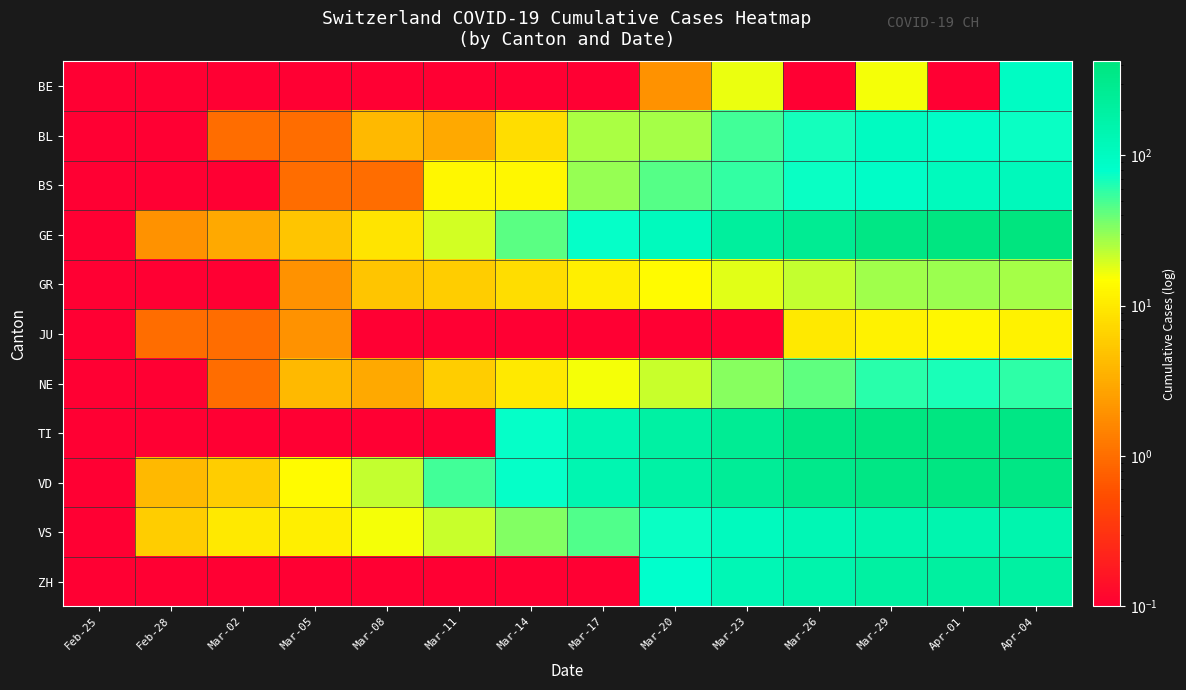

Reading left to right, what are all the values shown in this chart?

BE: Feb-25=0.1	Feb-28=0.1	Mar-02=0.1	Mar-05=0.1	Mar-08=0.1	Mar-11=0.1	Mar-14=0.1	Mar-17=0.1	Mar-20=2.0	Mar-23=17.0	Mar-26=0.1	Mar-29=16.0	Apr-01=0.1	Apr-04=94.0
BL: Feb-25=0.1	Feb-28=0.1	Mar-02=1.0	Mar-05=1.0	Mar-08=4.0	Mar-11=3.0	Mar-14=8.0	Mar-17=26.0	Mar-20=27.0	Mar-23=51.0	Mar-26=68.0	Mar-29=99.0	Apr-01=86.0	Apr-04=73.0
BS: Feb-25=0.1	Feb-28=0.1	Mar-02=0.1	Mar-05=1.0	Mar-08=1.0	Mar-11=13.0	Mar-14=13.0	Mar-17=30.0	Mar-20=45.0	Mar-23=56.0	Mar-26=74.0	Mar-29=87.0	Apr-01=108.0	Apr-04=112.0
GE: Feb-25=0.1	Feb-28=2.0	Mar-02=3.0	Mar-05=5.0	Mar-08=9.0	Mar-11=20.0	Mar-14=43.0	Mar-17=75.0	Mar-20=109.0	Mar-23=214.0	Mar-26=272.0	Mar-29=365.0	Apr-01=406.0	Apr-04=421.0
GR: Feb-25=0.1	Feb-28=0.1	Mar-02=0.1	Mar-05=2.0	Mar-08=5.0	Mar-11=6.0	Mar-14=8.0	Mar-17=11.0	Mar-20=14.0	Mar-23=18.0	Mar-26=22.0	Mar-29=28.0	Apr-01=29.0	Apr-04=27.0
JU: Feb-25=0.1	Feb-28=1.0	Mar-02=1.0	Mar-05=2.0	Mar-08=0.1	Mar-11=0.1	Mar-14=0.1	Mar-17=0.1	Mar-20=0.1	Mar-23=0.1	Mar-26=10.0	Mar-29=12.0	Apr-01=13.0	Apr-04=12.0
NE: Feb-25=0.1	Feb-28=0.1	Mar-02=1.0	Mar-05=4.0	Mar-08=3.0	Mar-11=6.0	Mar-14=10.0	Mar-17=16.0	Mar-20=21.0	Mar-23=33.0	Mar-26=42.0	Mar-29=60.0	Apr-01=66.0	Apr-04=59.0
TI: Feb-25=0.1	Feb-28=0.1	Mar-02=0.1	Mar-05=0.1	Mar-08=0.1	Mar-11=0.1	Mar-14=77.0	Mar-17=137.0	Mar-20=190.0	Mar-23=261.0	Mar-26=358.0	Mar-29=402.0	Apr-01=396.0	Apr-04=363.0
VD: Feb-25=0.1	Feb-28=4.0	Mar-02=6.0	Mar-05=14.0	Mar-08=22.0	Mar-11=52.0	Mar-14=76.0	Mar-17=141.0	Mar-20=183.0	Mar-23=249.0	Mar-26=324.0	Mar-29=367.0	Apr-01=383.0	Apr-04=367.0
VS: Feb-25=0.1	Feb-28=6.0	Mar-02=10.0	Mar-05=11.0	Mar-08=16.0	Mar-11=21.0	Mar-14=34.0	Mar-17=47.0	Mar-20=73.0	Mar-23=104.0	Mar-26=129.0	Mar-29=153.0	Apr-01=147.0	Apr-04=150.0
ZH: Feb-25=0.1	Feb-28=0.1	Mar-02=0.1	Mar-05=0.1	Mar-08=0.1	Mar-11=0.1	Mar-14=0.1	Mar-17=0.1	Mar-20=78.0	Mar-23=127.0	Mar-26=156.0	Mar-29=194.0	Apr-01=203.0	Apr-04=194.0